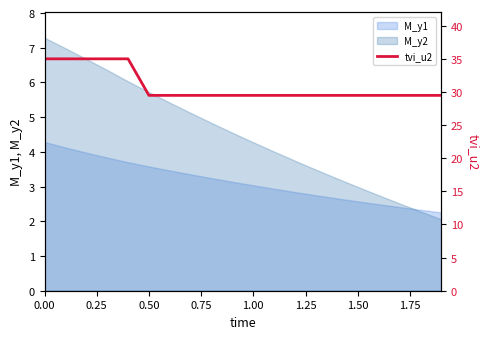

What is the value of the 18th point from the left?

29.5